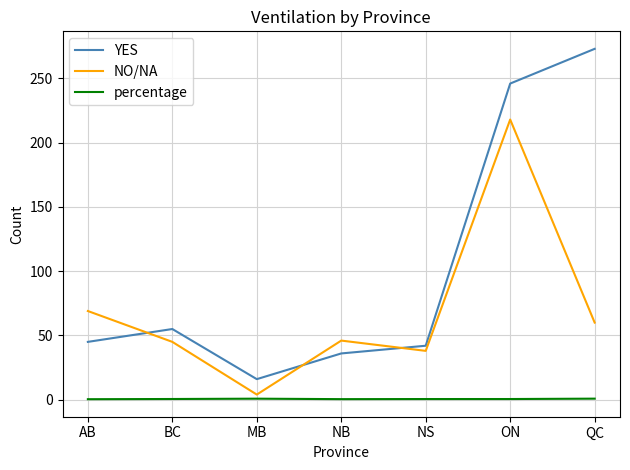

True or false: NO/NA has a value of 67.3 at NS.

False